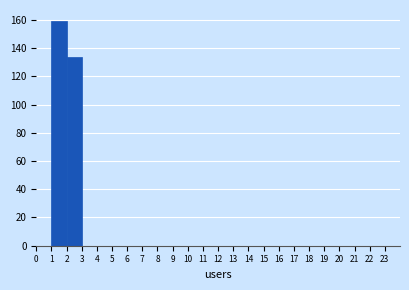

Reading left to right, list every bar in this chart as the range it spans on the x-axis followed by its height. The values are not printed on the chart, so give them approximately, as read against the axis.

0 to 1: 0
1 to 2: 160
2 to 3: 134
3 to 4: 0
4 to 5: 0
5 to 6: 0
6 to 7: 0
7 to 8: 0
8 to 9: 0
9 to 10: 0
10 to 11: 0
11 to 12: 0
12 to 13: 0
13 to 14: 0
14 to 15: 0
15 to 16: 0
16 to 17: 0
17 to 18: 0
18 to 19: 0
19 to 20: 0
20 to 21: 0
21 to 22: 0
22 to 23: 0
23 to 24: 0